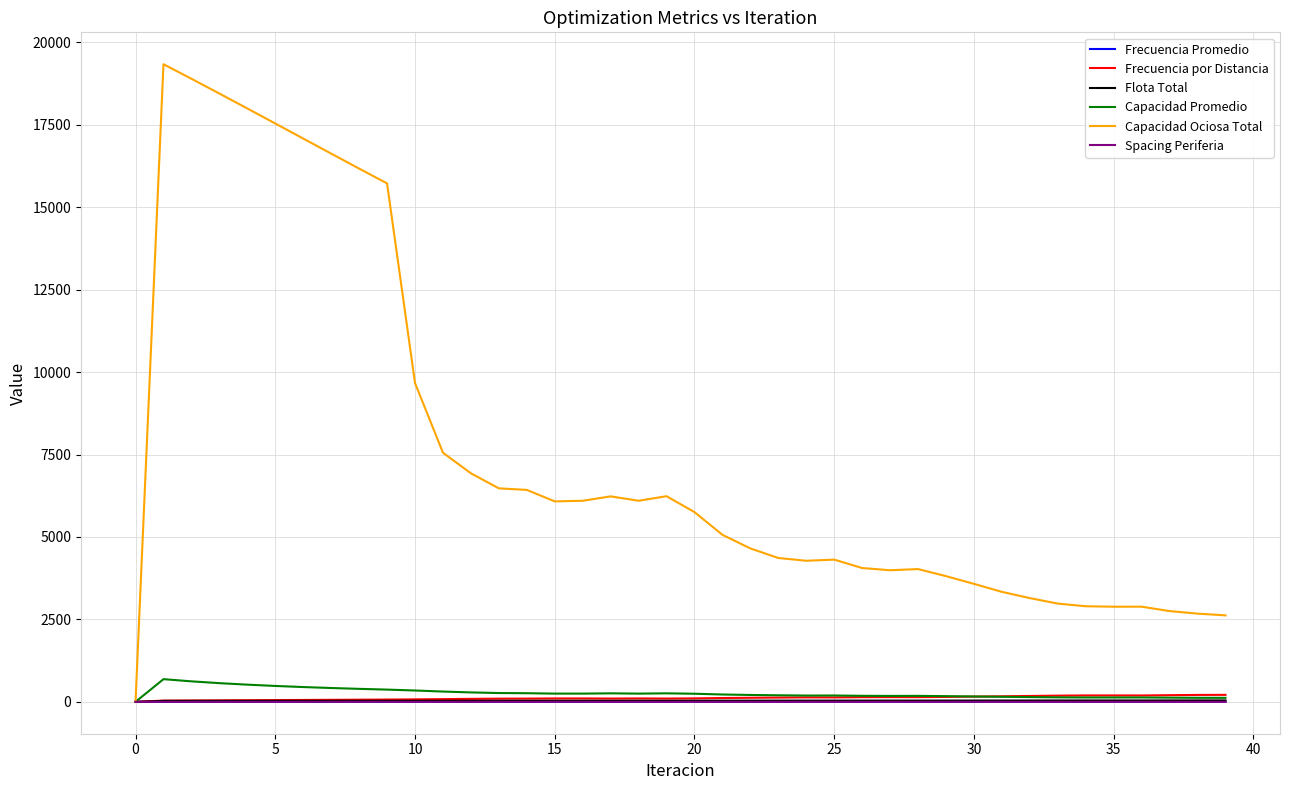

How many lines are shown in the chart?

6